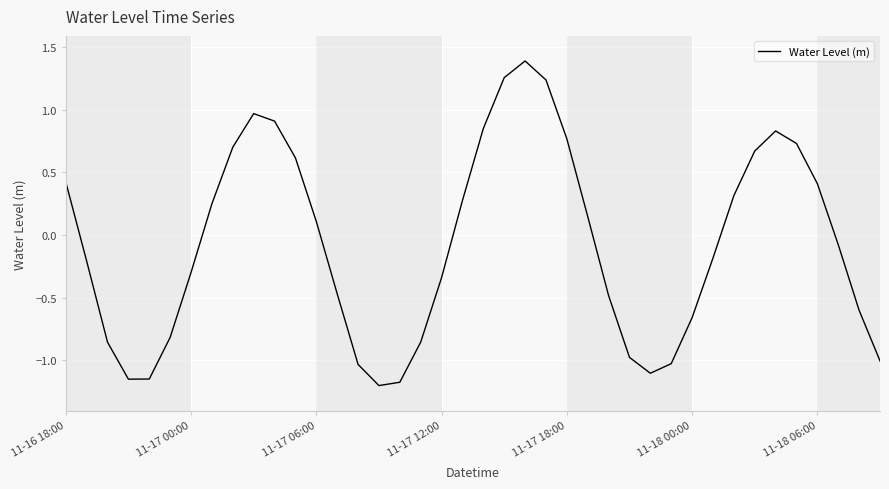

What is the smallest value displayed?

-1.2